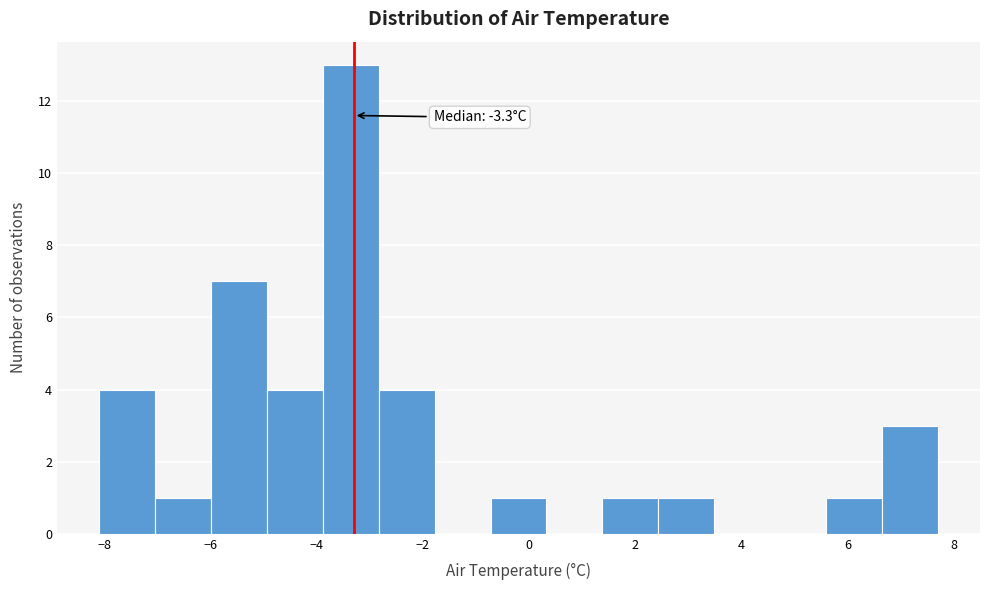

Over which range of the x-axis is the bar tallest?

-3.8 to -2.8